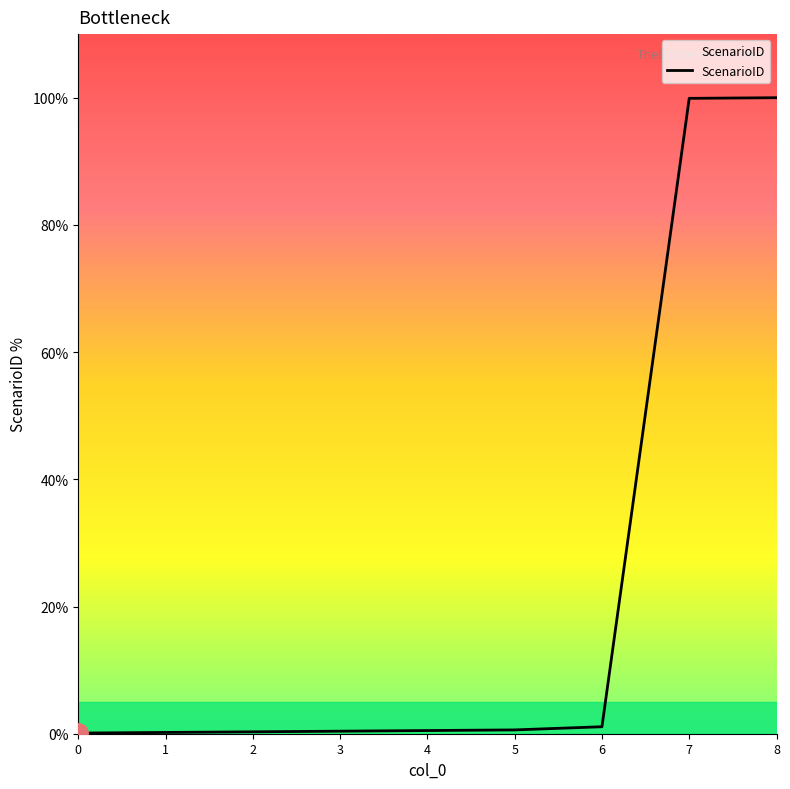

What is the greatest value displayed?

100.0